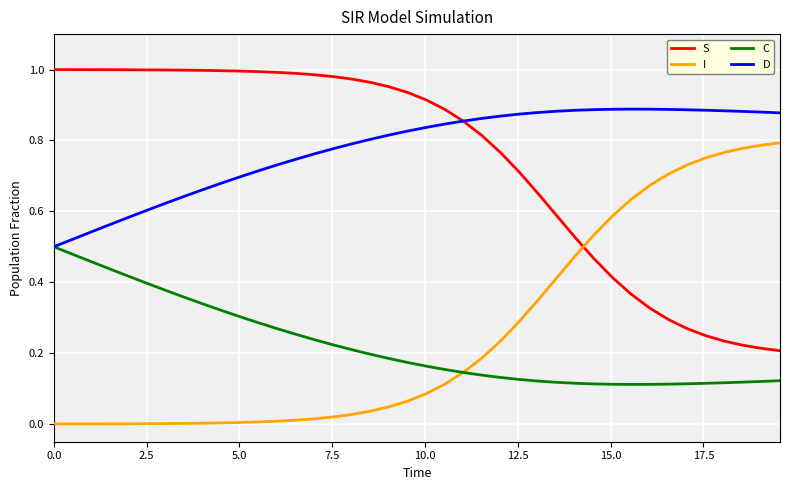

True or false: S and C intersect in this chart.

False